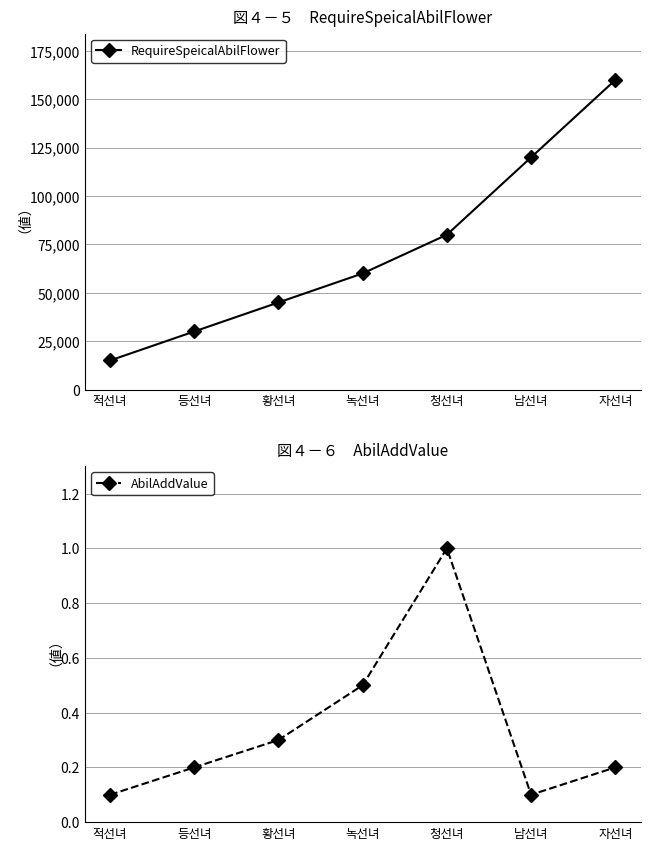

Is it true that RequireSpeicalAbilFlower equals 77908.1 at 자선녀?

False